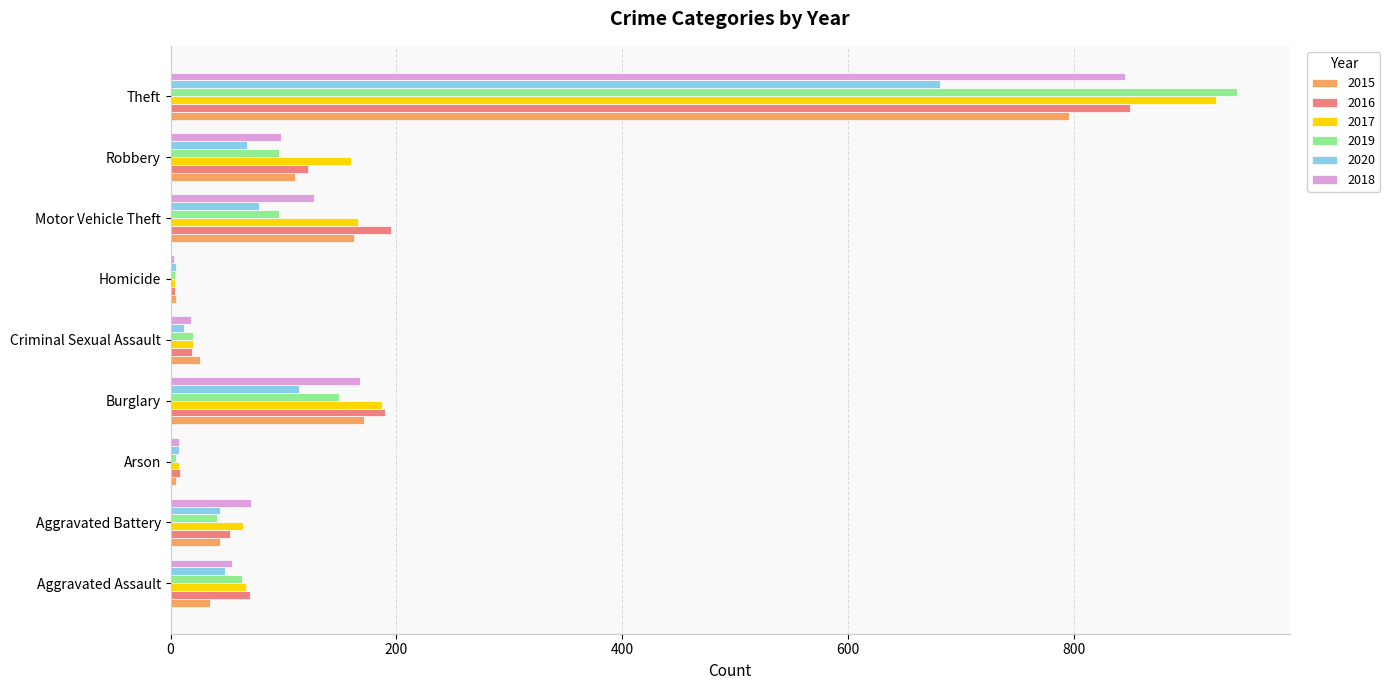

At which label is 2019 closest to 474?

Burglary